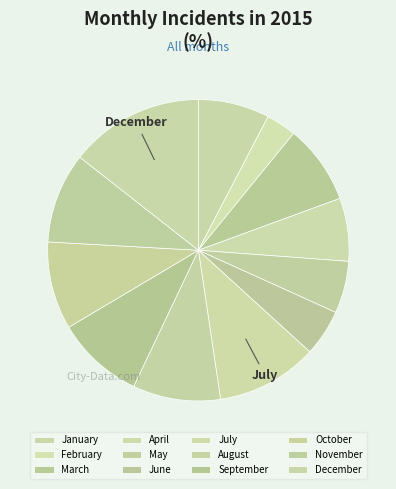

How many segments does this pie chart have?

12